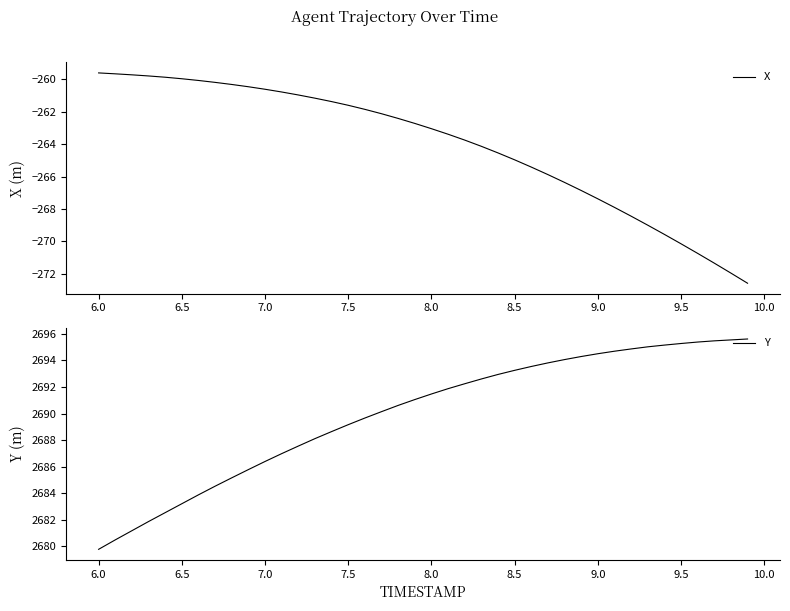

What is the minimum value for X?

-272.6